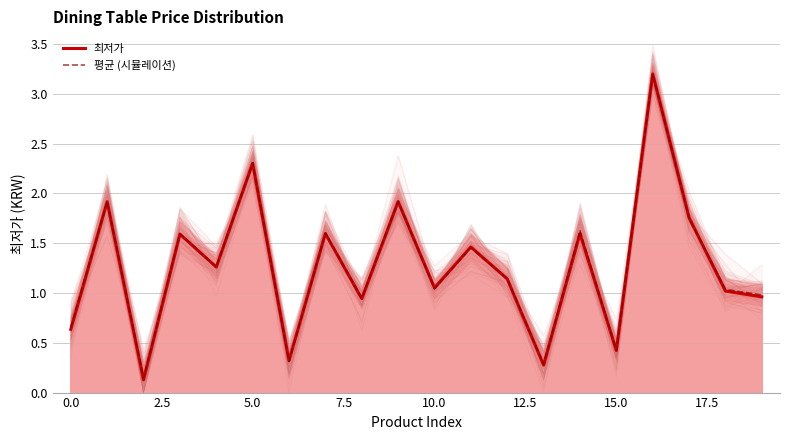

What is the lowest value of the 최저가 series?

0.1